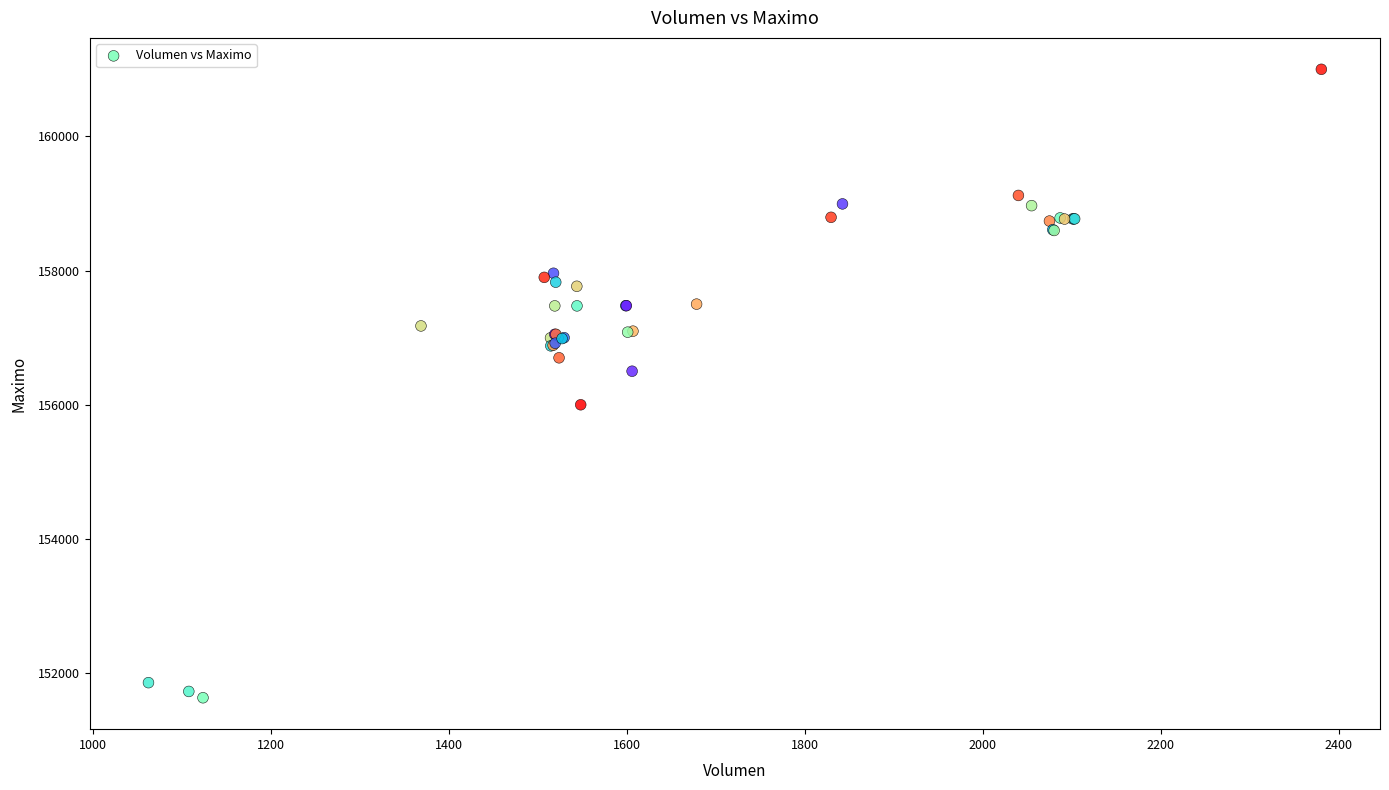

What Y value in the scatter plot is closest to 156316?

156500